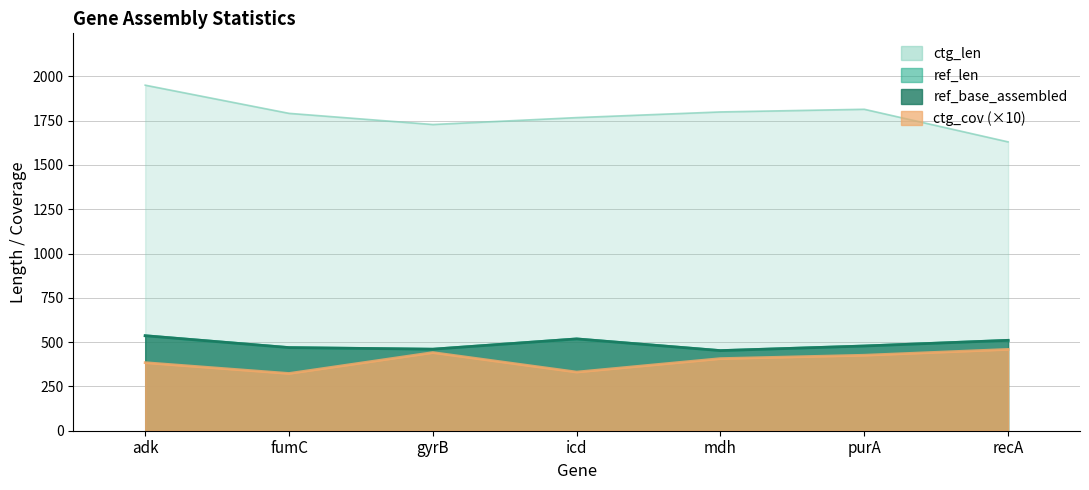

True or false: ctg_len has a value of 1814 at purA.

True